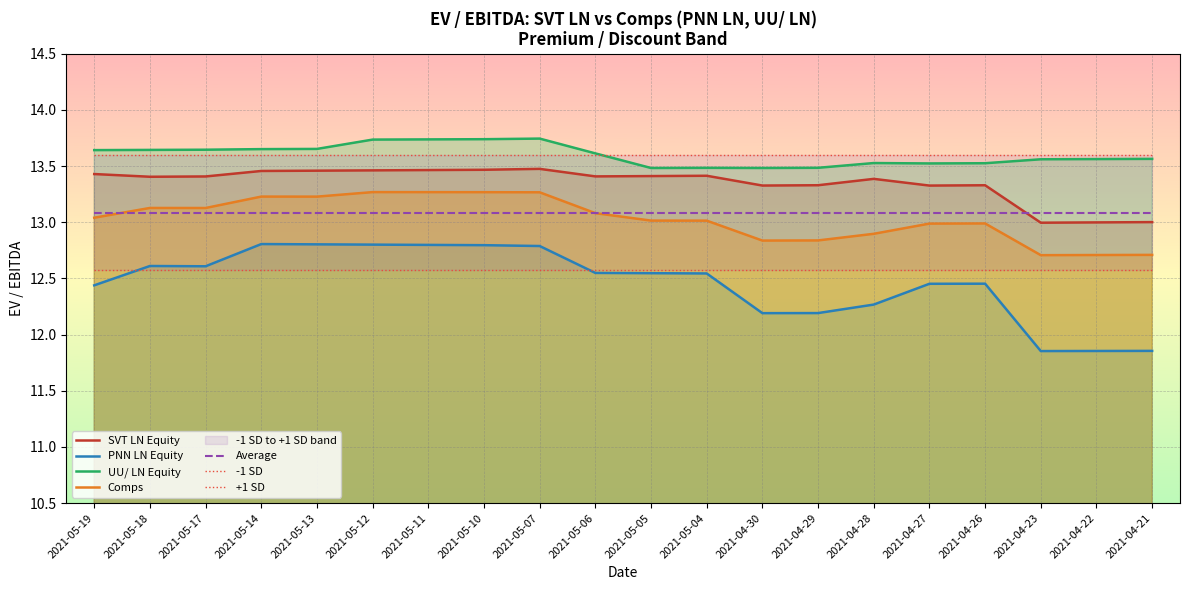

The Comps series shows 3.6 at 2021-04-22. True or false?

False